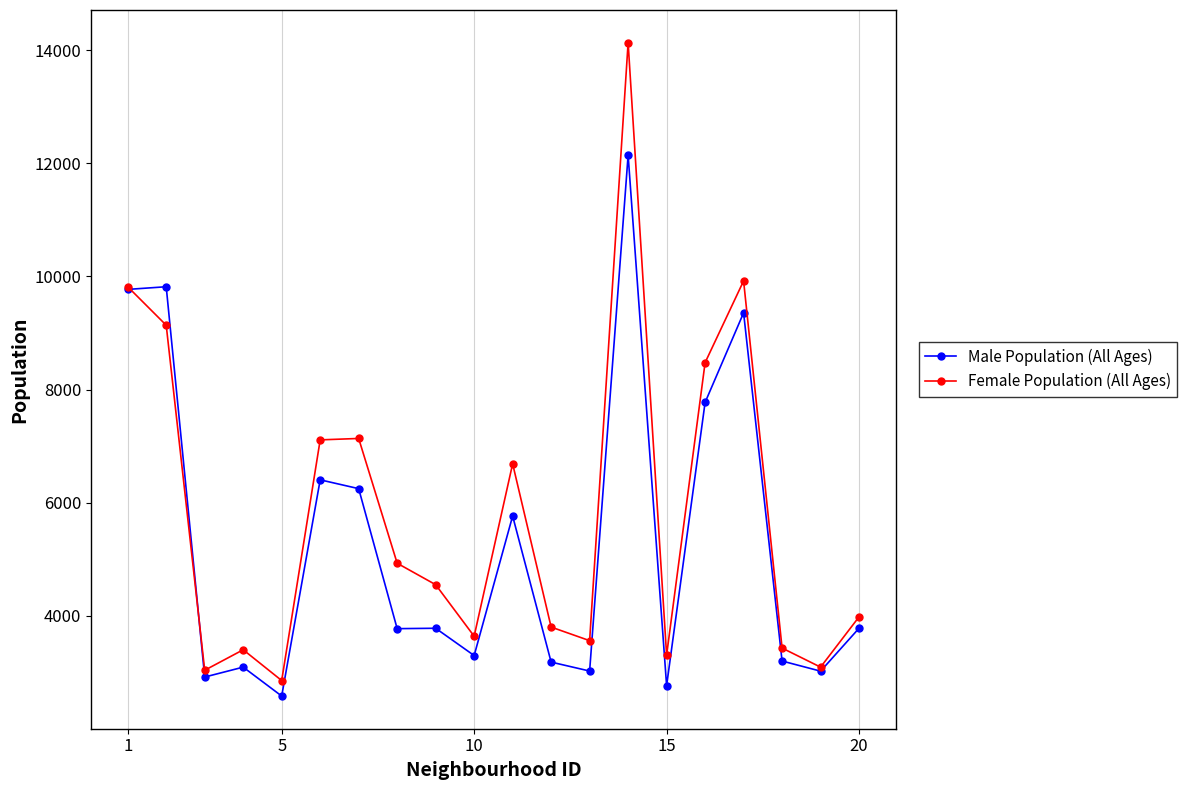

How many data points in Female Population (All Ages) are less than 4552?

10